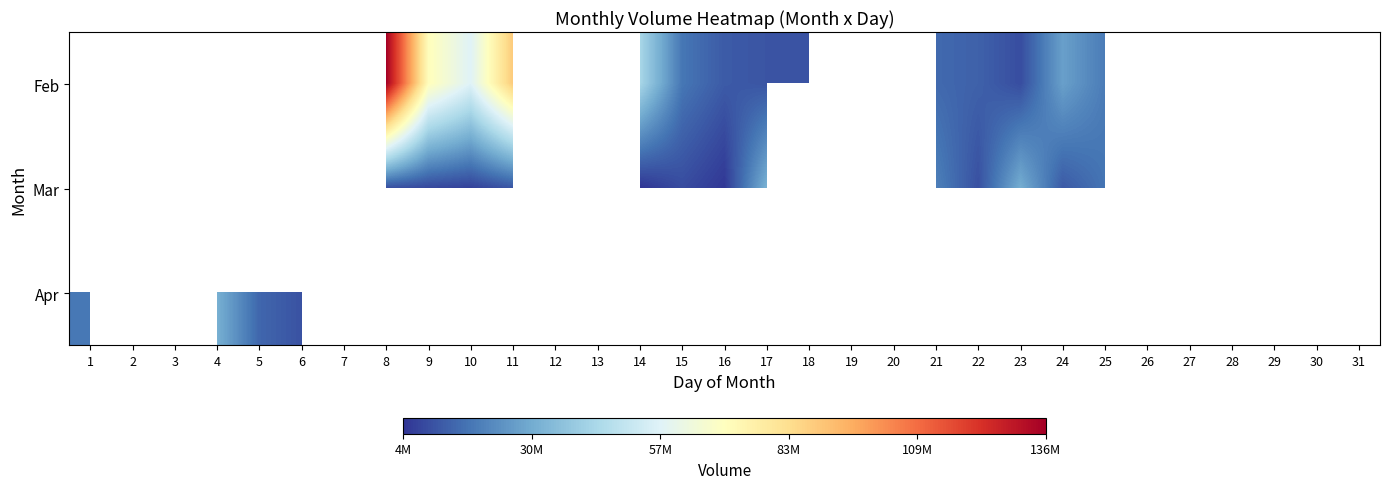

What is the difference between the highest and lowest values at 17?

21261804.0